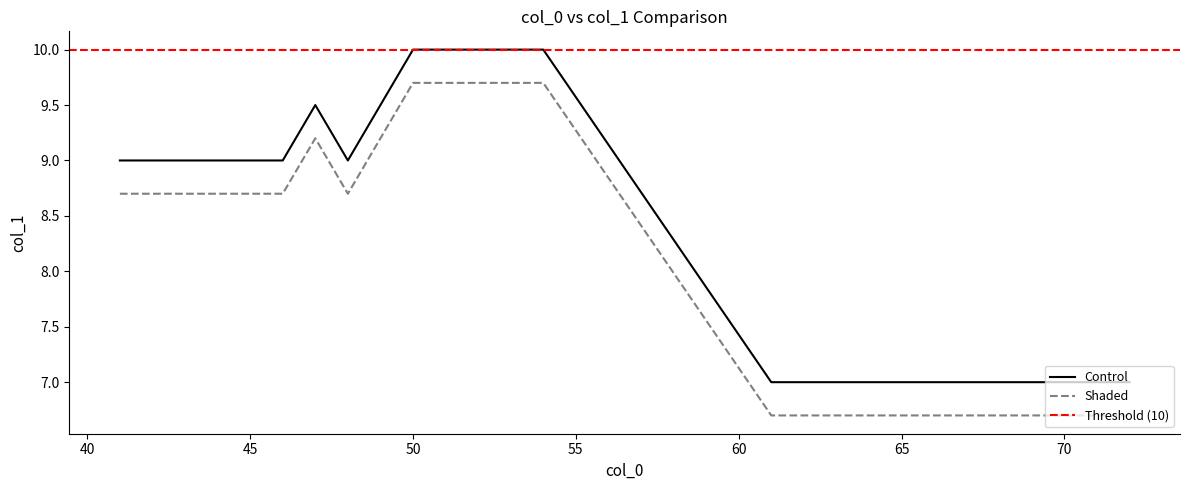

True or false: Shaded and Control cross at least once.

False